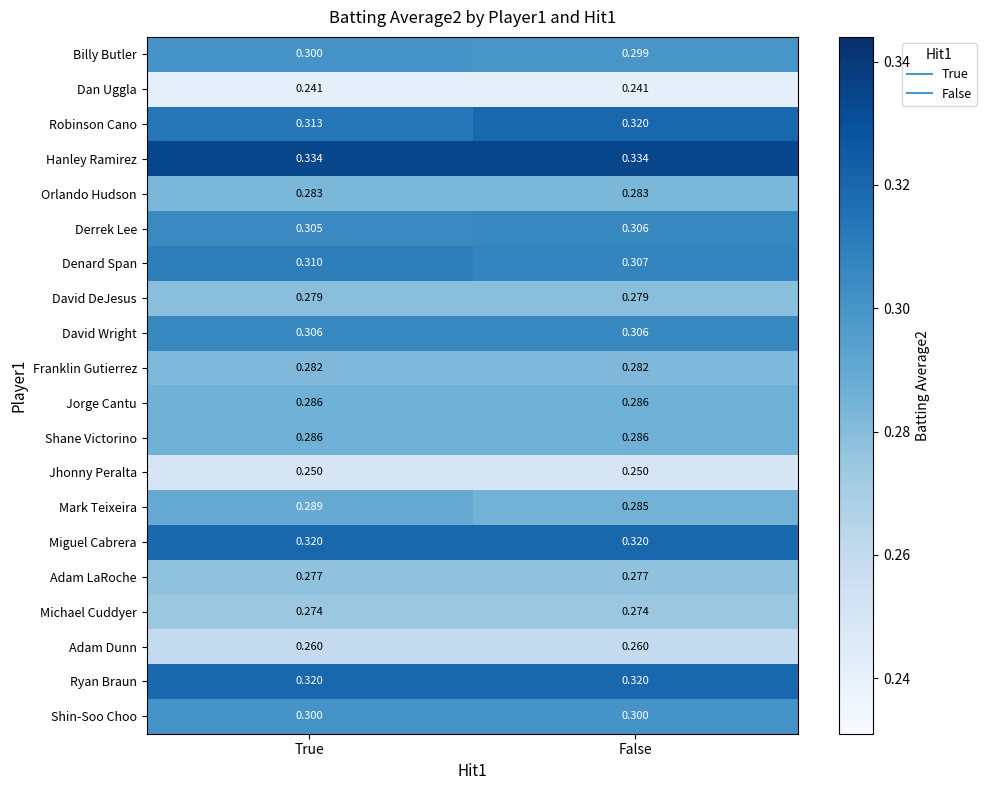

Which series has the largest range (max minus min)?

Robinson Cano